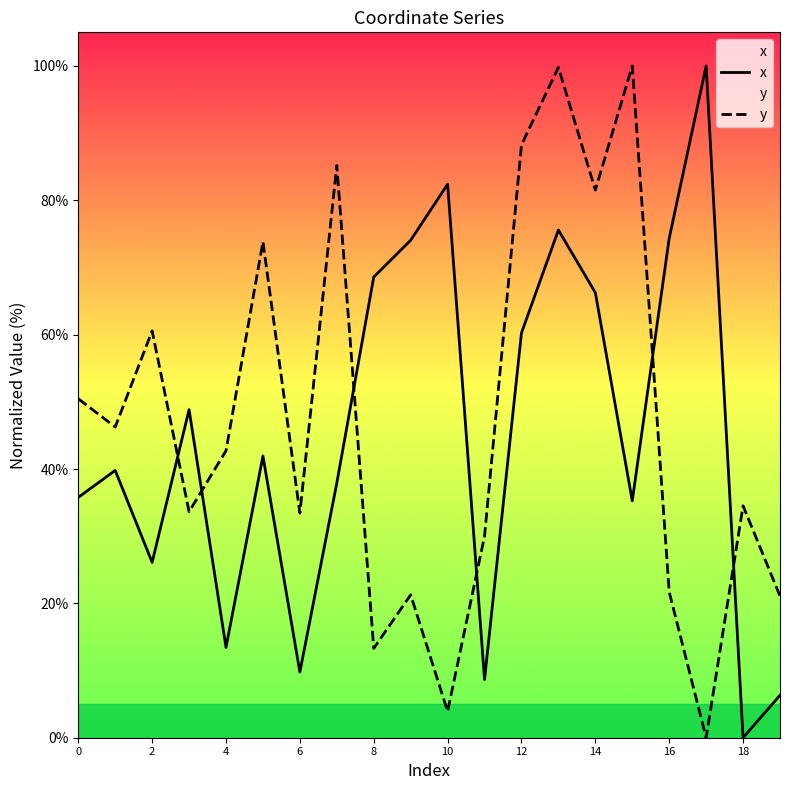

What is the highest value of the x series?

100.0